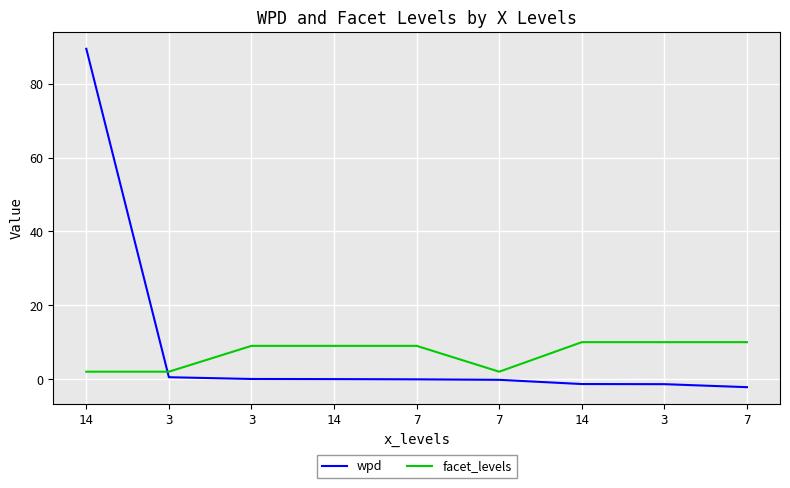

What is the label of the 9th point from the right?

14